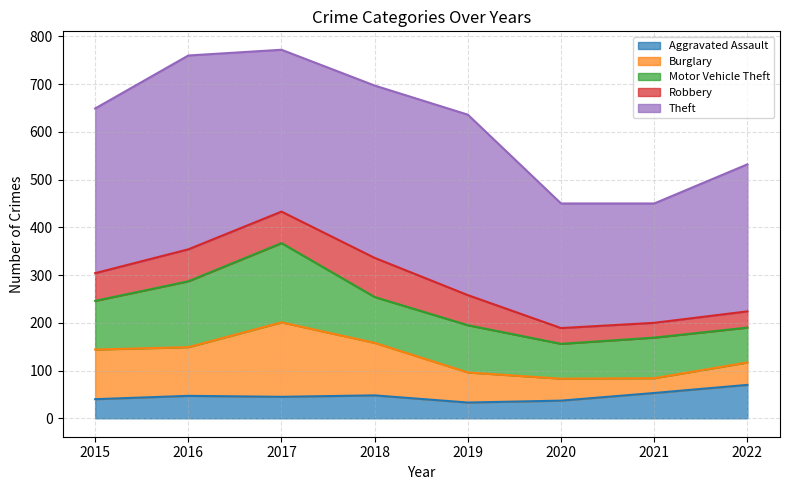

What is the average value of the Theft series?

331